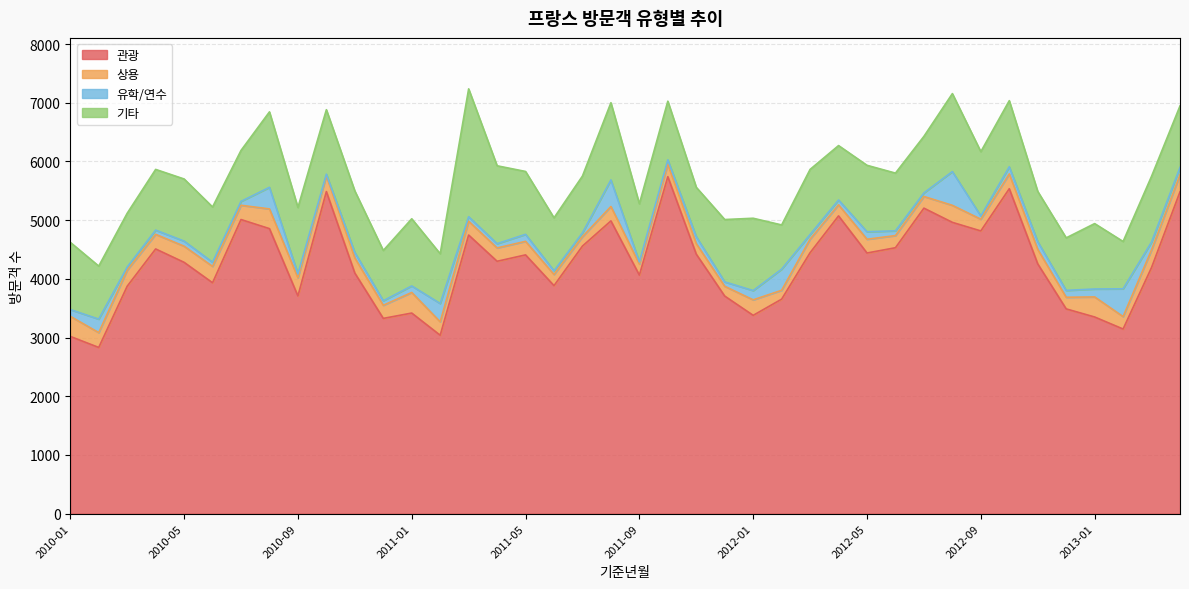

At which label does 유학/연수 reach its peak?

2012-08